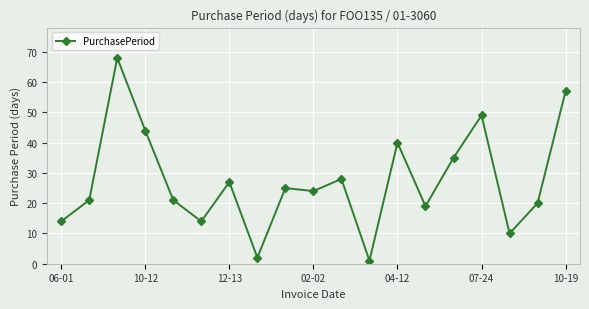

Reading right to left, extract all data points from this chart.

57	20	10	49	35	19	40	1	28	24	25	2	27	14	21	44	68	21	14